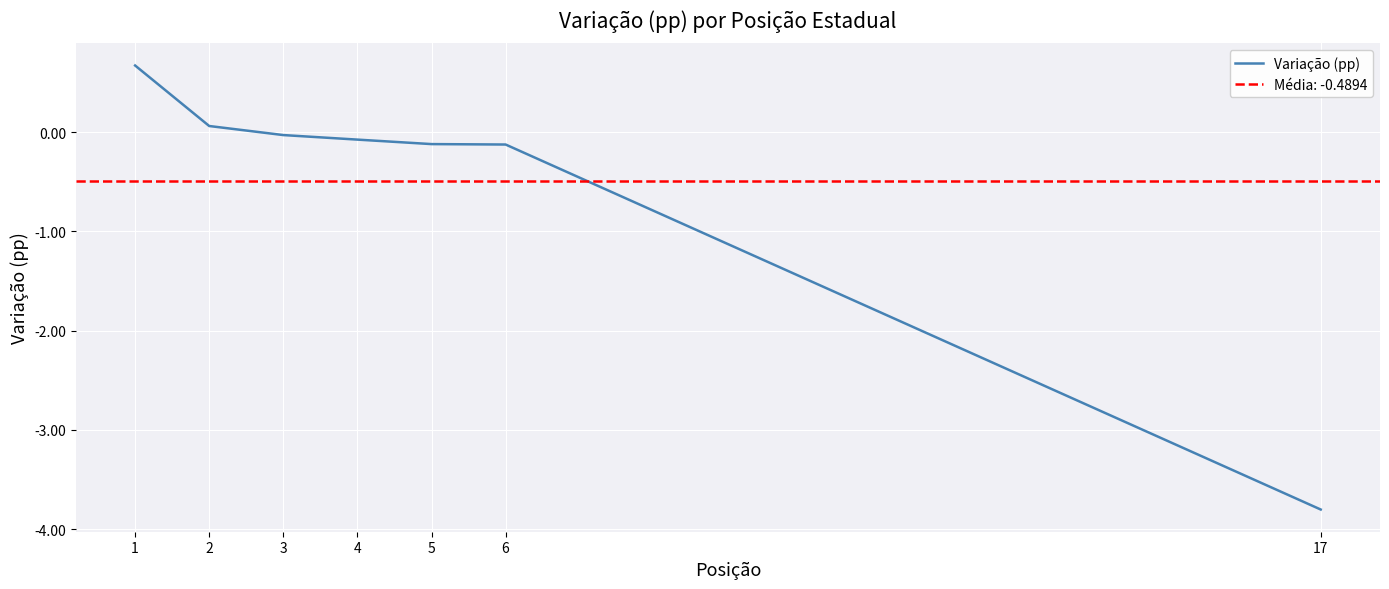

What is the change in value from 2 to 6?

-0.2